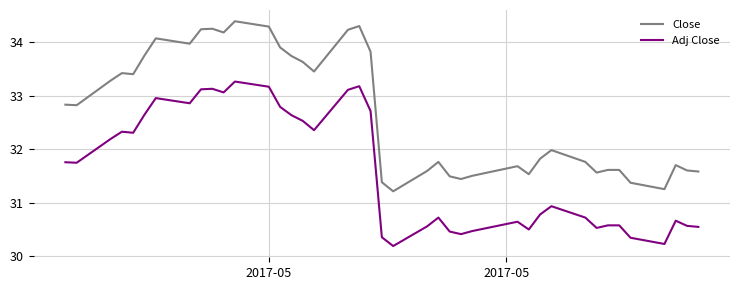

Which series has the largest total across all categories?

Close